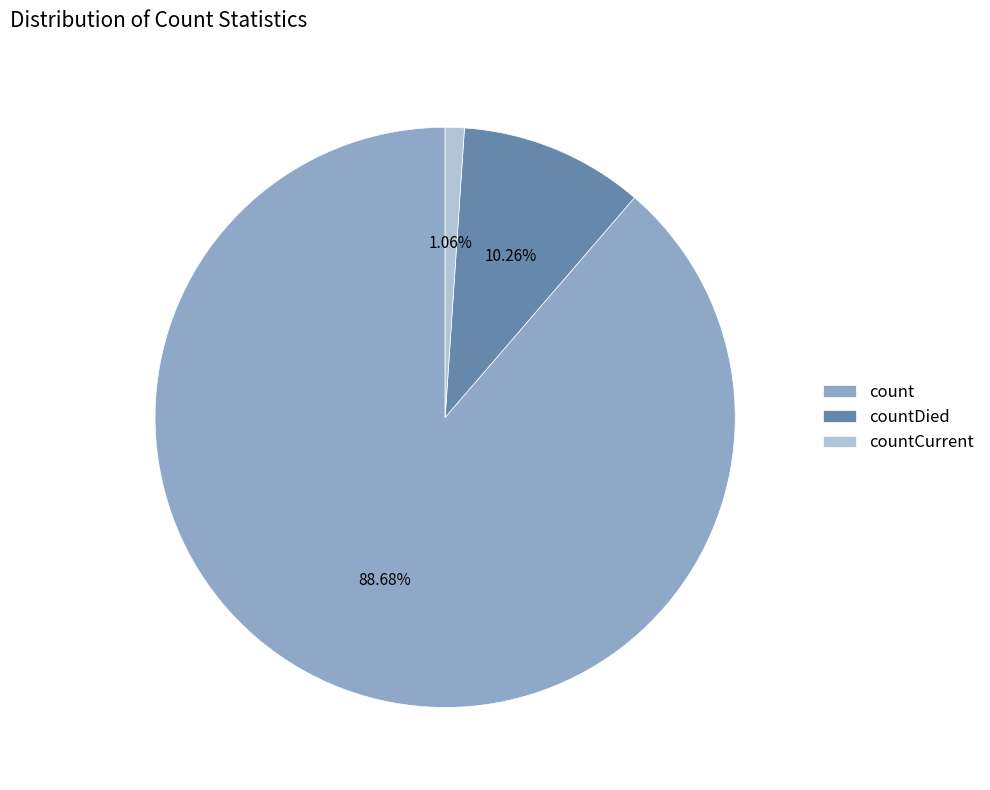

What is the smallest slice in the pie chart?

countCurrent